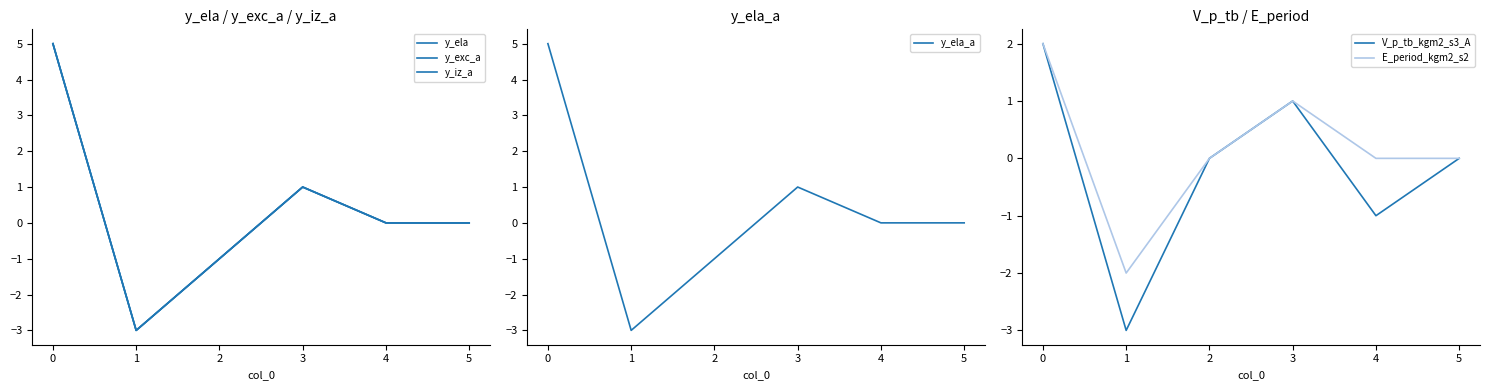

Reading left to right, transcribe all the data shown in this chart.

y_ela: 5	-3	-1	1	0	0
y_exc_a: 5	-3	-1	1	0	0
y_iz_a: 5	-3	-1	1	0	0
y_ela_a: 5	-3	-1	1	0	0
V_p_tb_kgm2_s3_A: 2	-3	0	1	-1	0
E_period_kgm2_s2: 2	-2	0	1	0	0